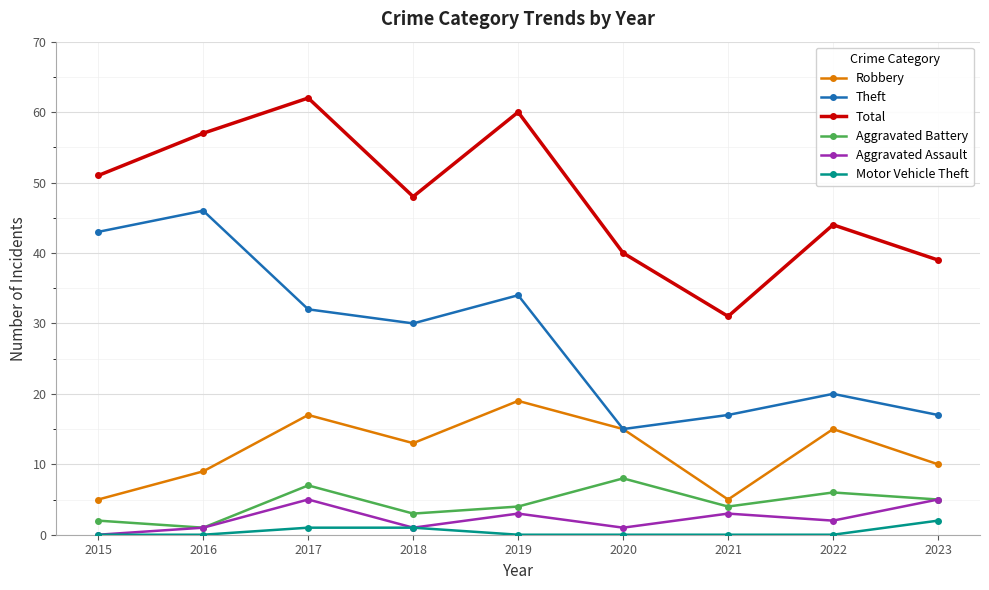

True or false: Aggravated Battery has more than 2 points higher than both neighbors.

True